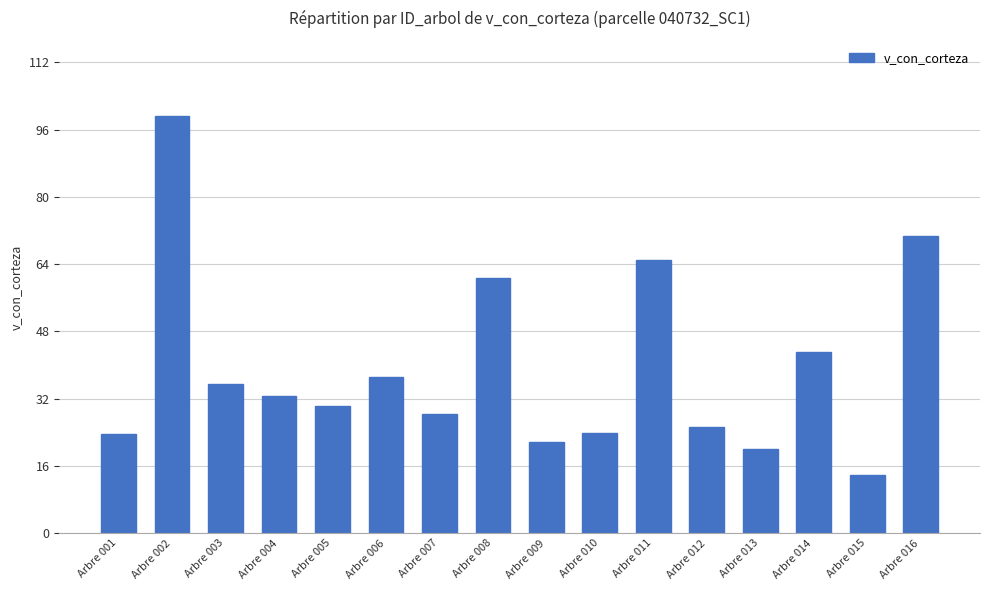

What is the value of the 5th bar from the left?

30.2